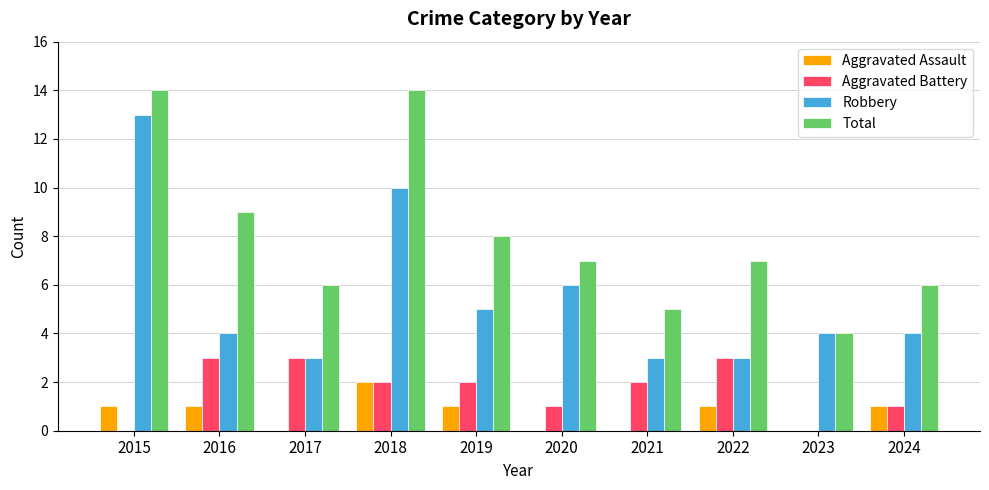

Which series changed the most between 2017 and 2023?

Aggravated Battery